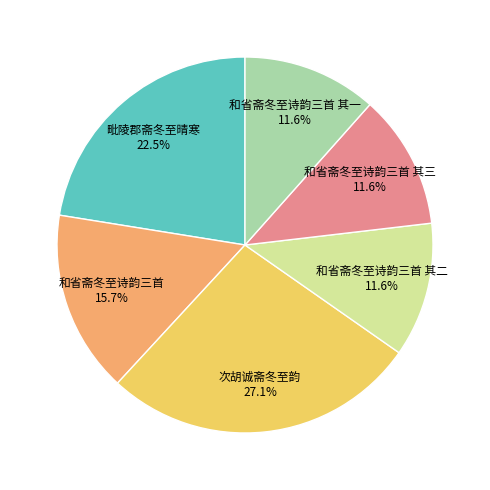

To the nearest percent, what is the combined percentage of 毗陵郡斋冬至晴寒 and 和省斋冬至诗韵三首 其二?

34%